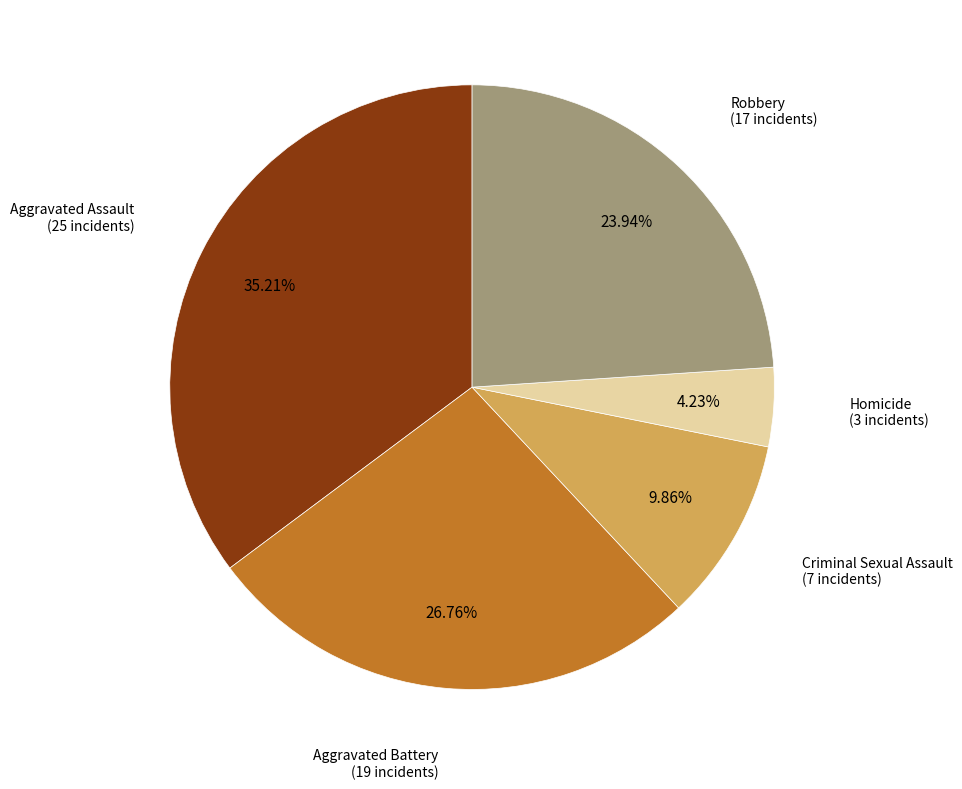

Which slice is the largest?

Aggravated Assault